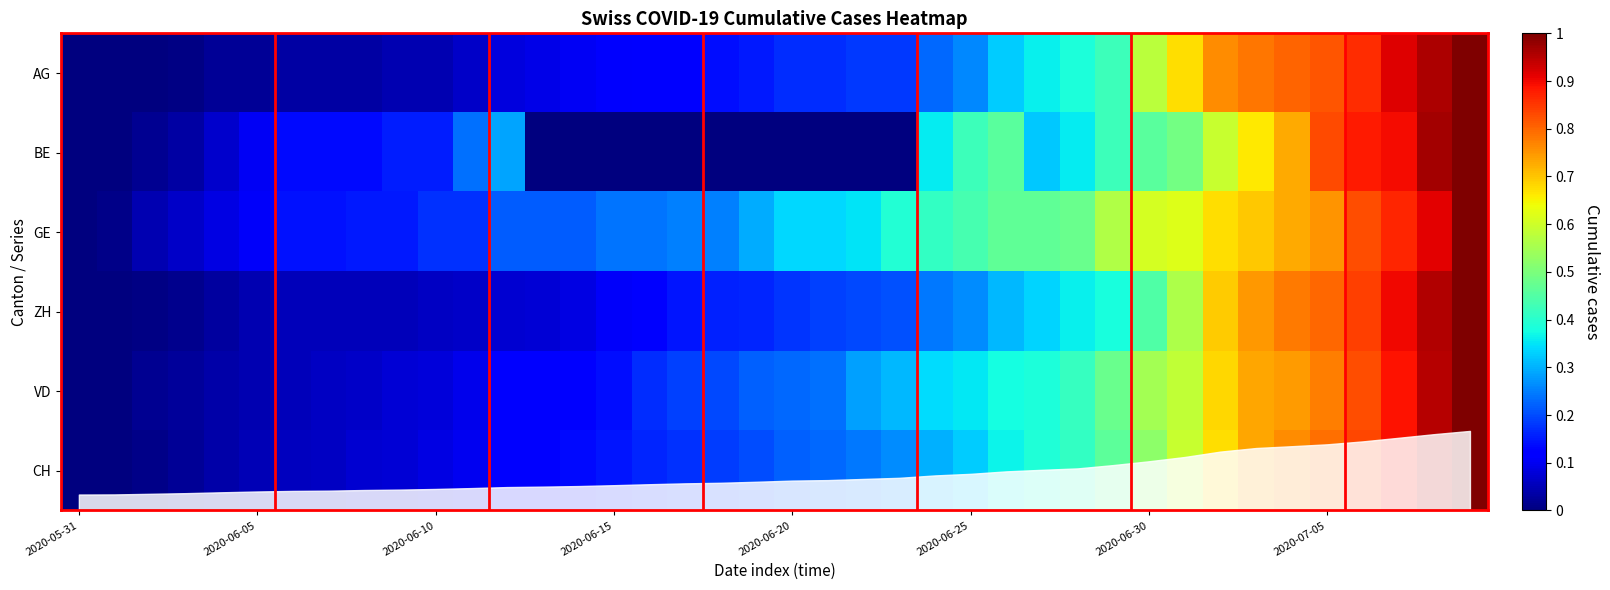

Count the number of categories in the chart.

40